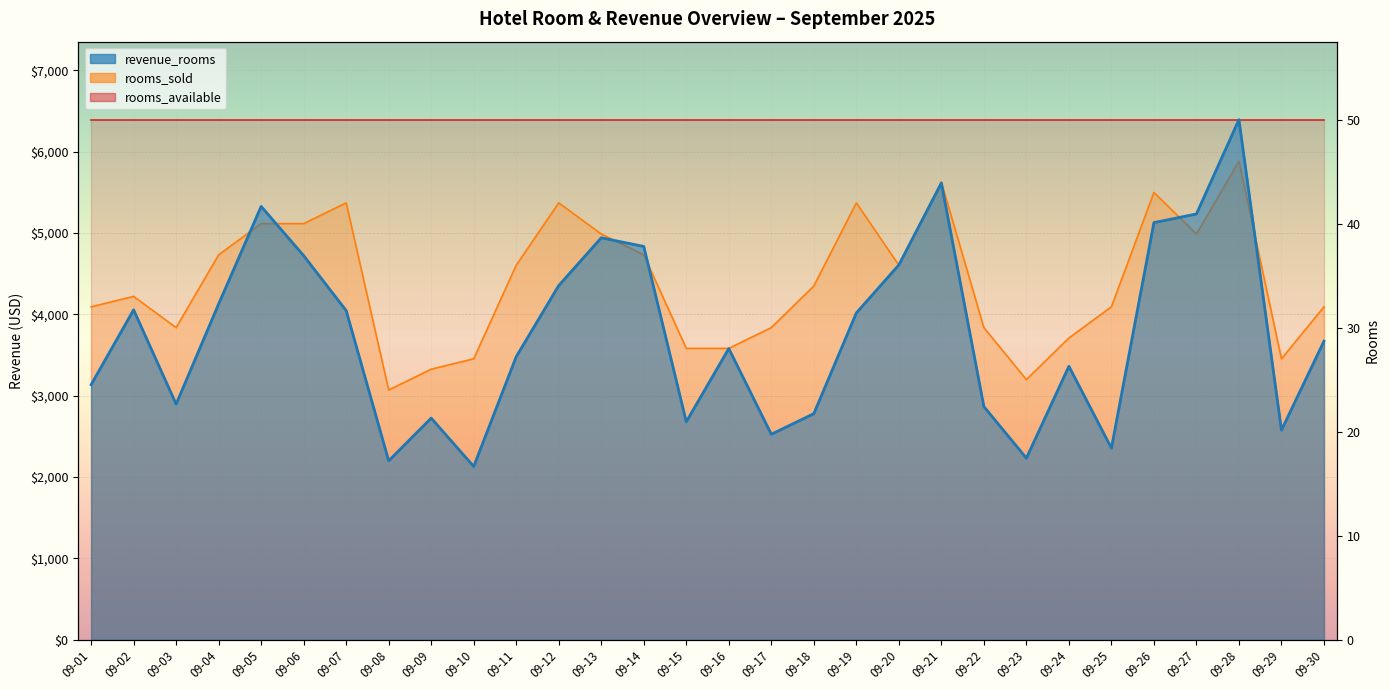

Where does the rooms_sold series first go above 4346?

09-04